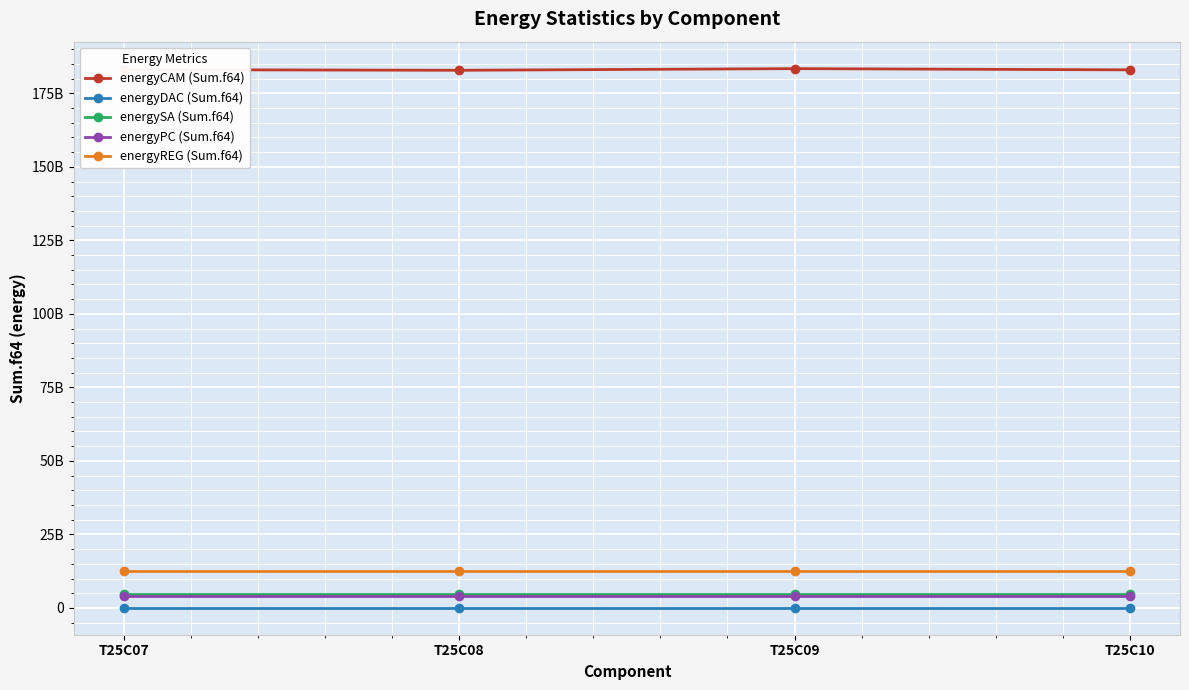

What are all the series names shown in the legend?

energyCAM (Sum.f64), energyDAC (Sum.f64), energySA (Sum.f64), energyPC (Sum.f64), energyREG (Sum.f64)